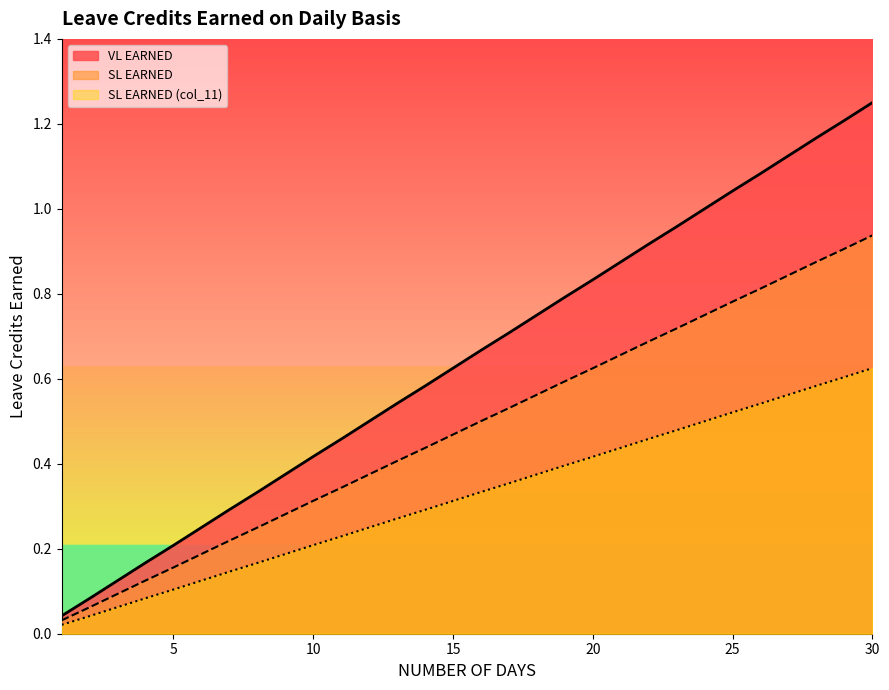

What is the total value across all series at 14?

1.3